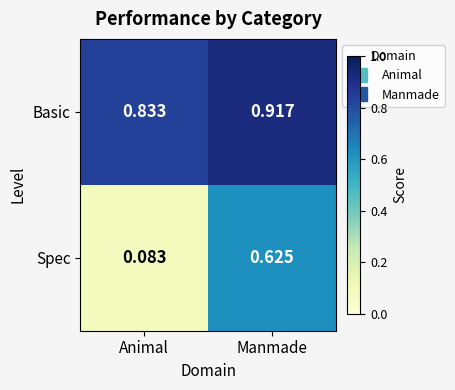

Which label corresponds to the largest value in the chart?

Manmade